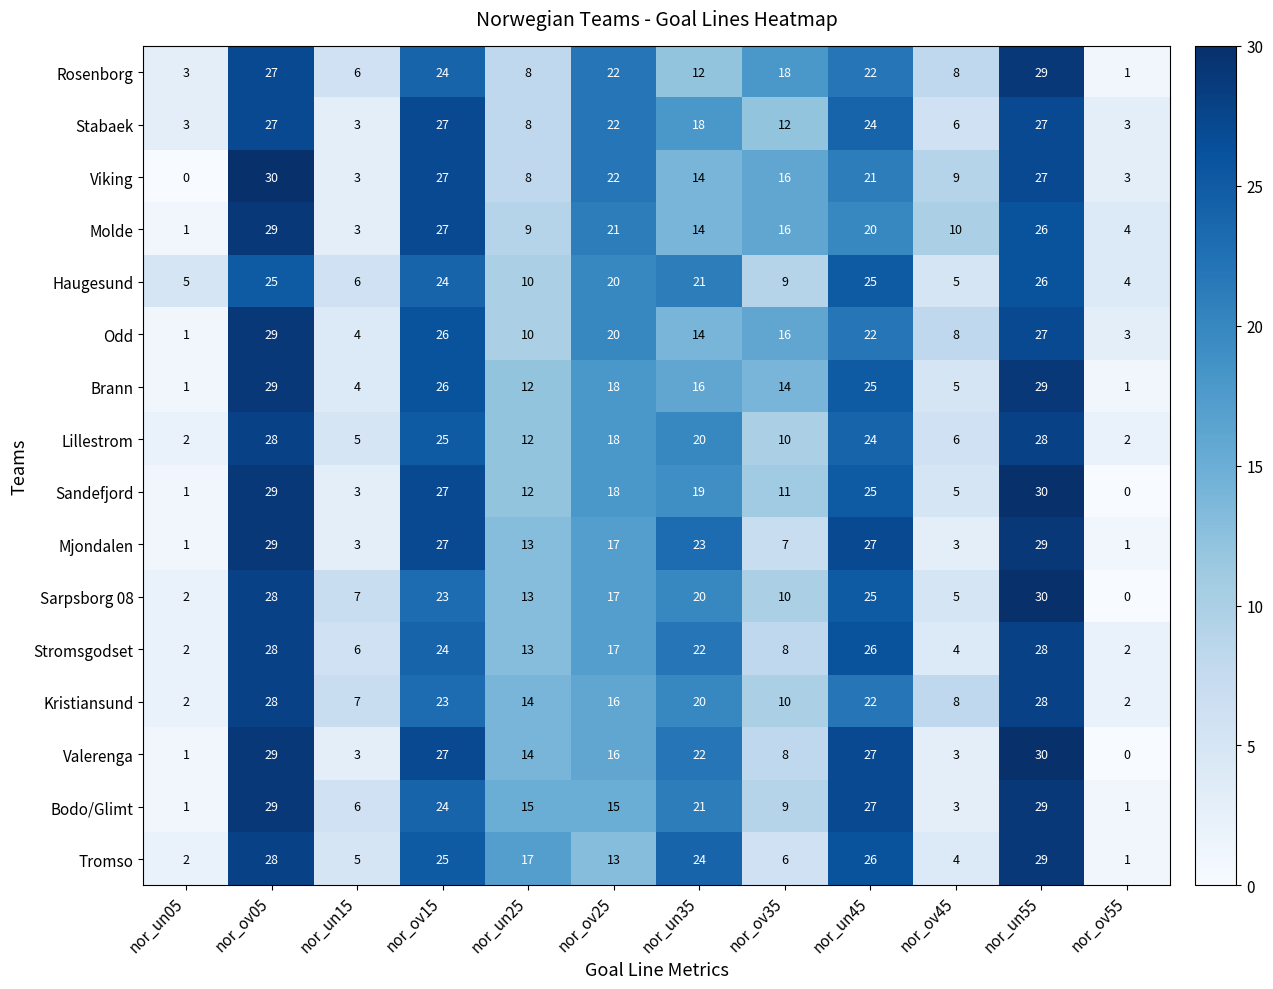

What is the difference between the highest and lowest values at nor_un45?

7